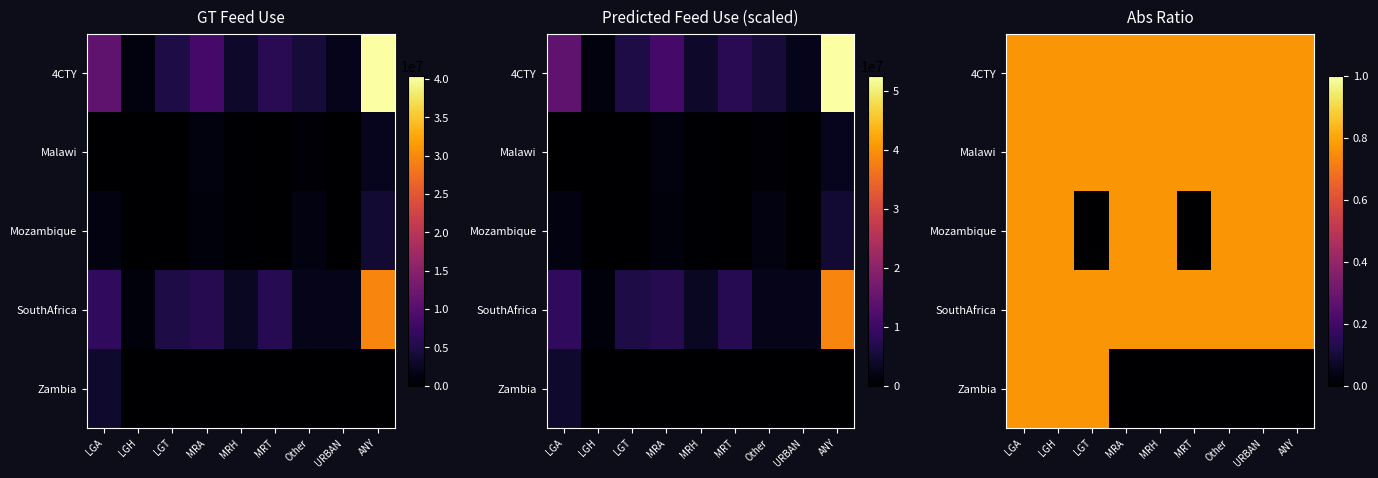

What is the difference between the maximum and minimum values in the Mozambique series?

0.8